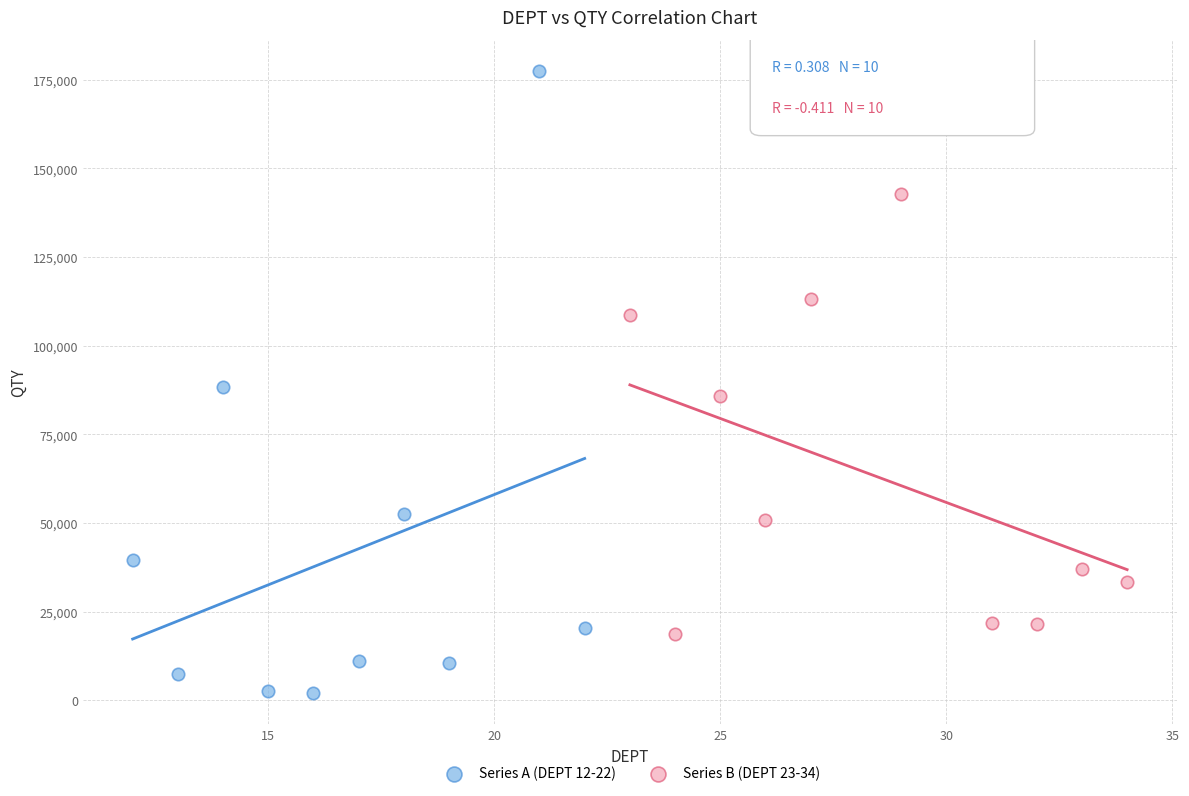

Which series has the largest Y range (max minus min)?

Series A (DEPT 12-22)